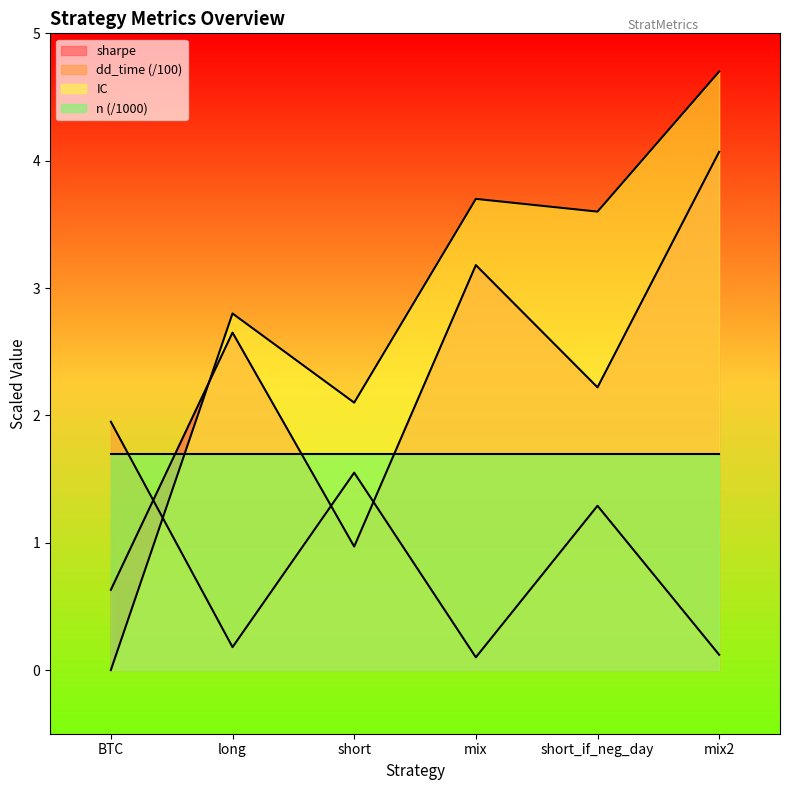

Rank the categories by IC value from highest to lowest.

mix2, mix, short_if_neg_day, long, short, BTC